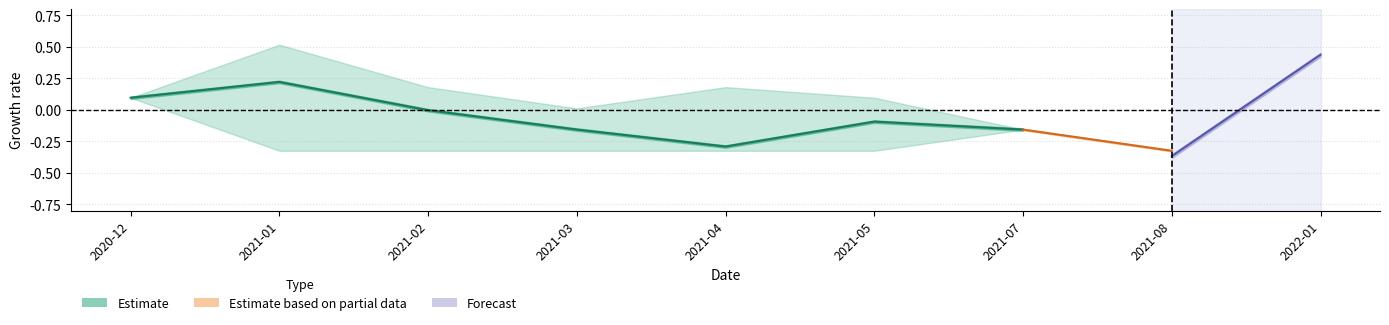

Reading left to right, extract all data points from this chart.

0.1	0.2	-0.0	-0.2	-0.3	-0.1	-0.2